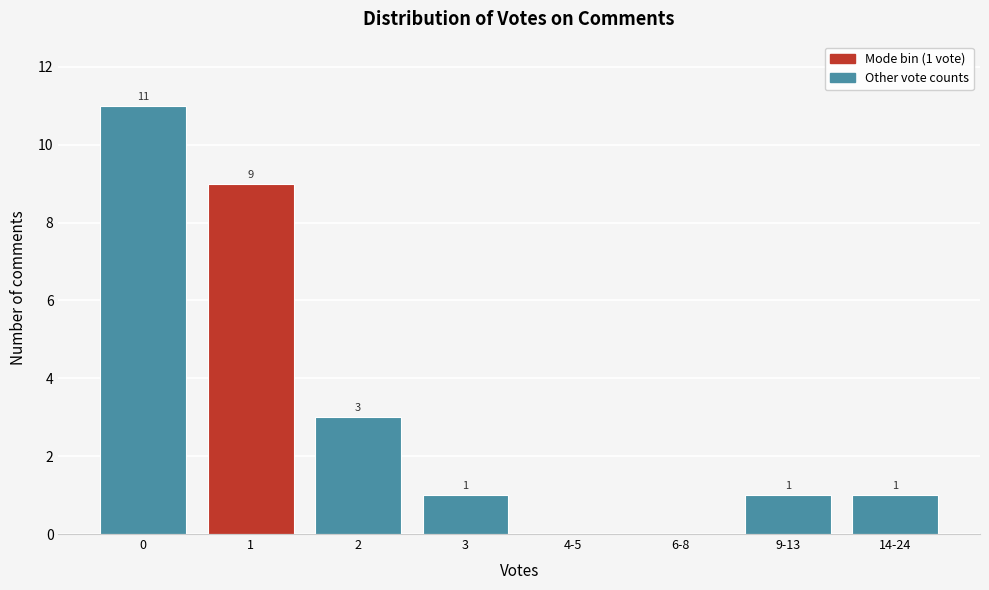

Reading left to right, transcribe all the data shown in this chart.

0=11	1=9	2=3	3=1	4-5=0	6-8=0	9-13=1	14-24=1